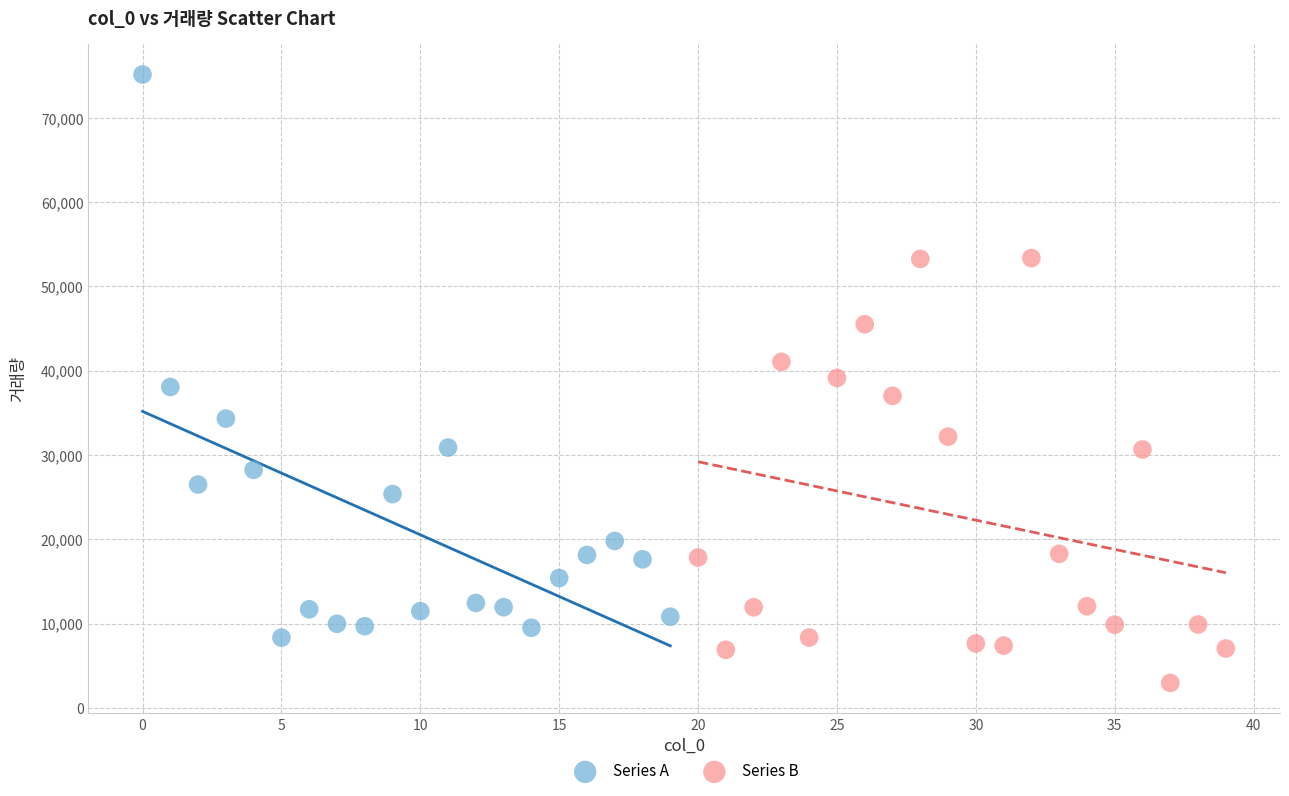

Which series reaches the minimum Y coordinate?

Series B